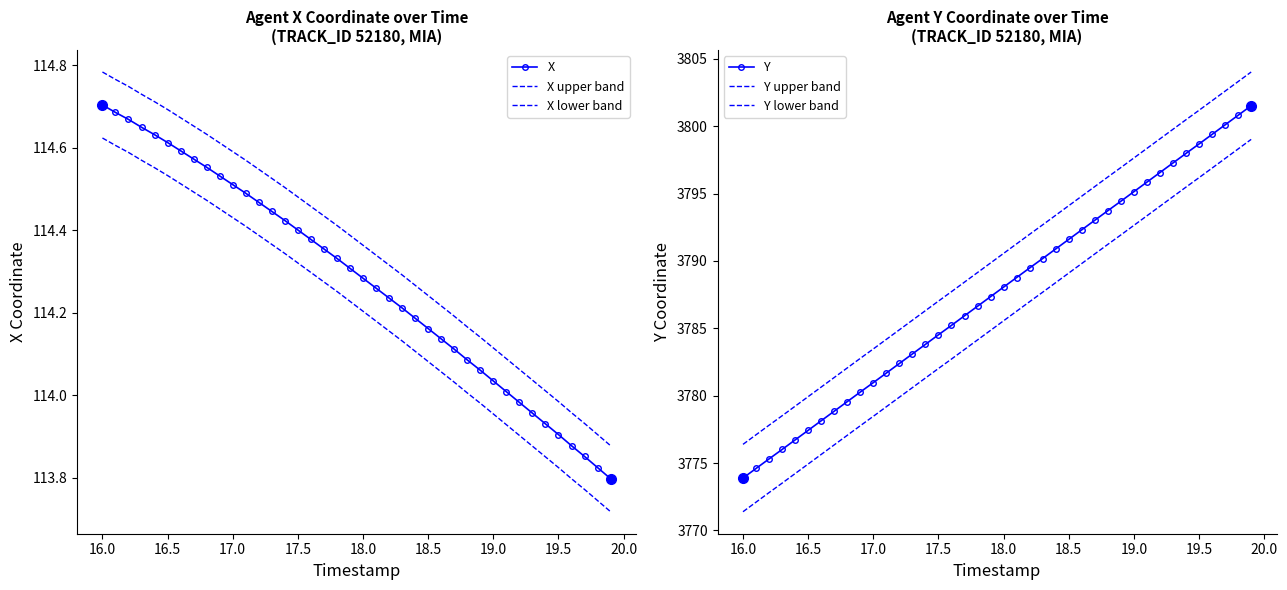

What are all the series names shown in the legend?

X, X upper band, X lower band, Y, Y upper band, Y lower band